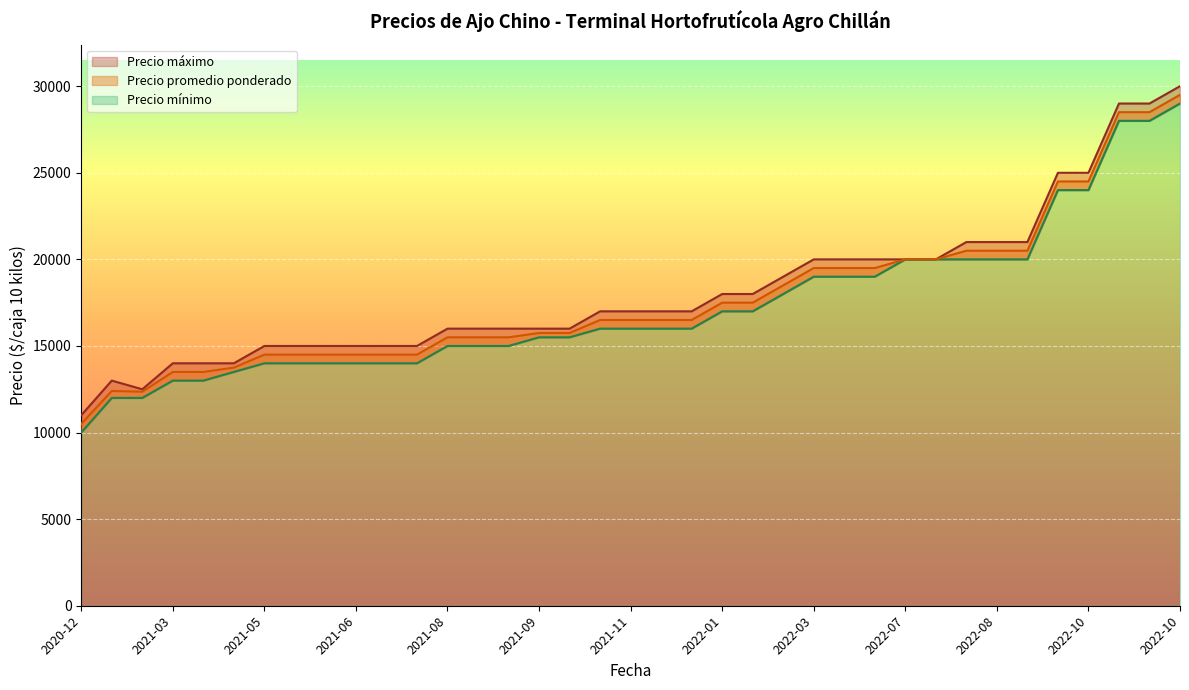

True or false: Precio maximo and Precio minimo cross at least once.

False